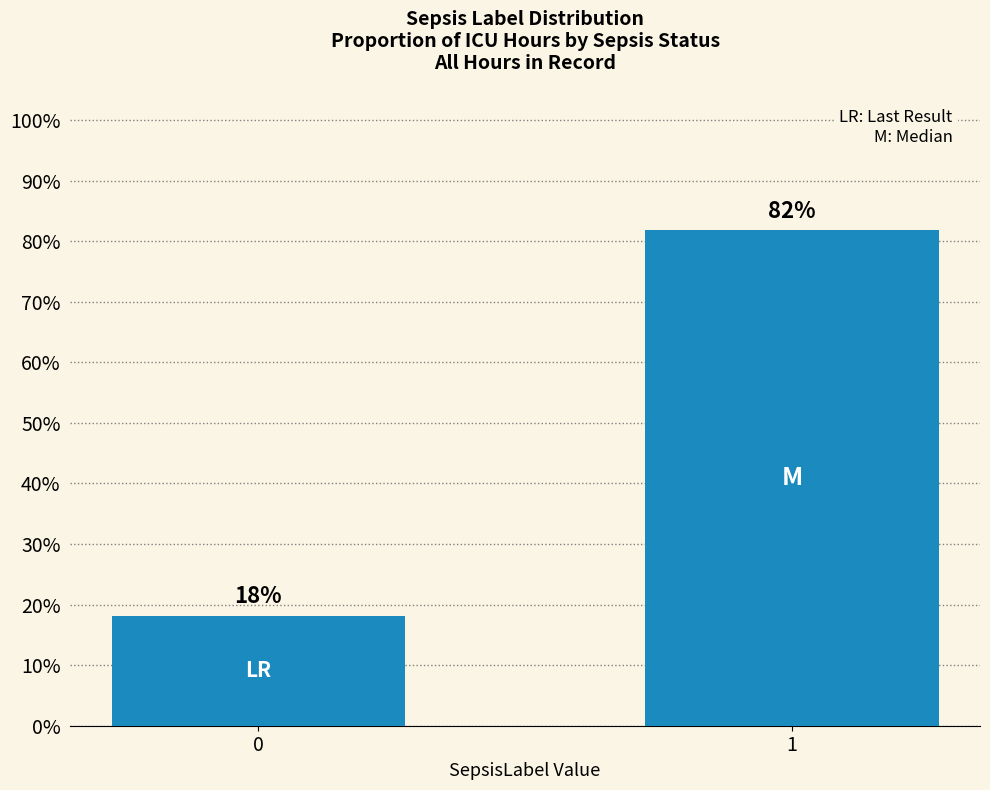

Rank the categories by value from highest to lowest.

1, 0